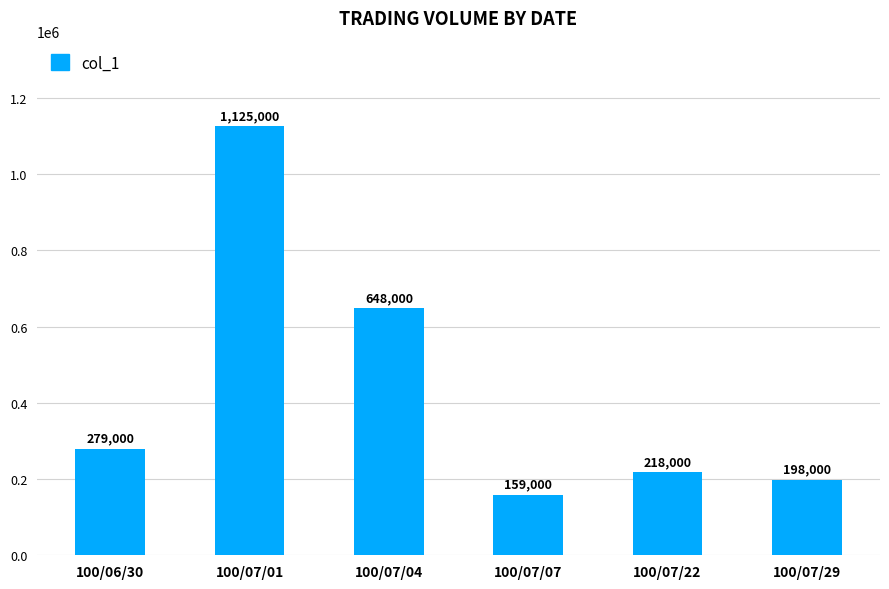

Reading left to right, what are all the values shown in this chart?

279000	1125000	648000	159000	218000	198000